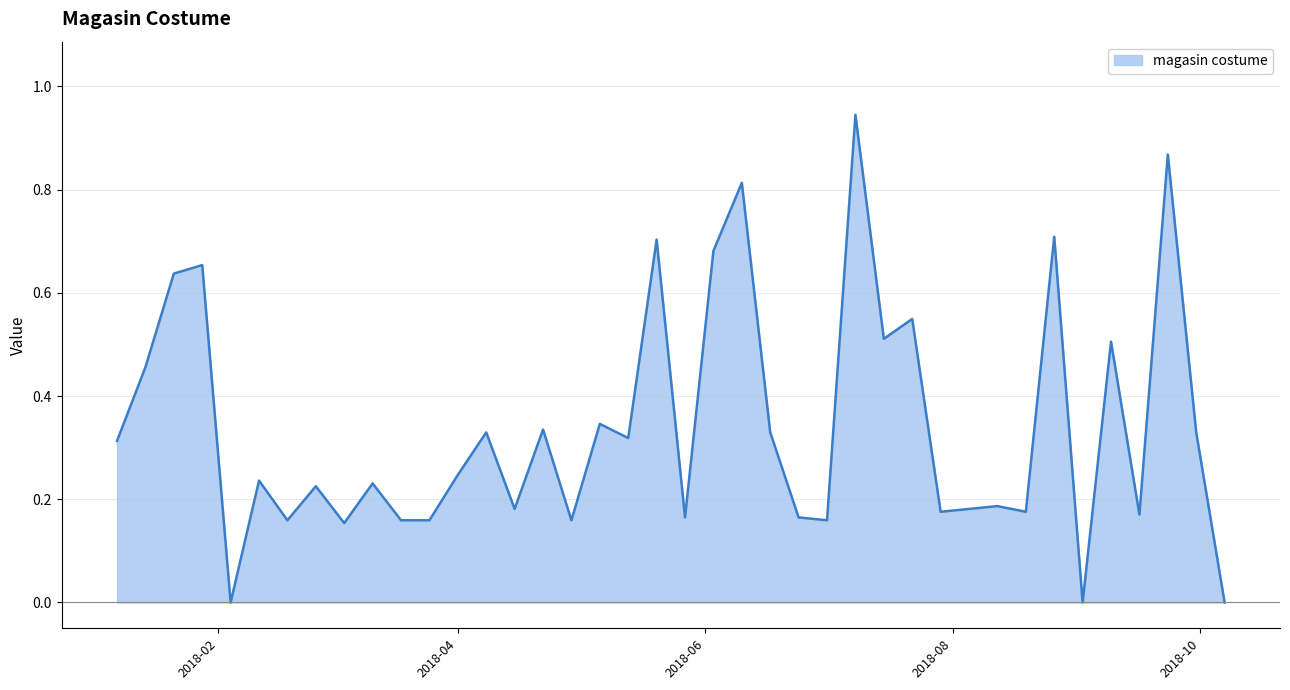

How many lines are shown in the chart?

1